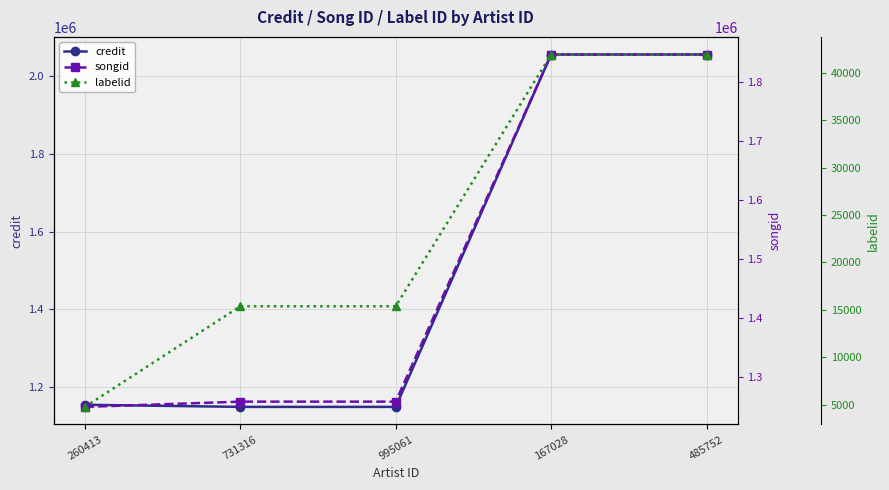

True or false: credit and labelid intersect in this chart.

False